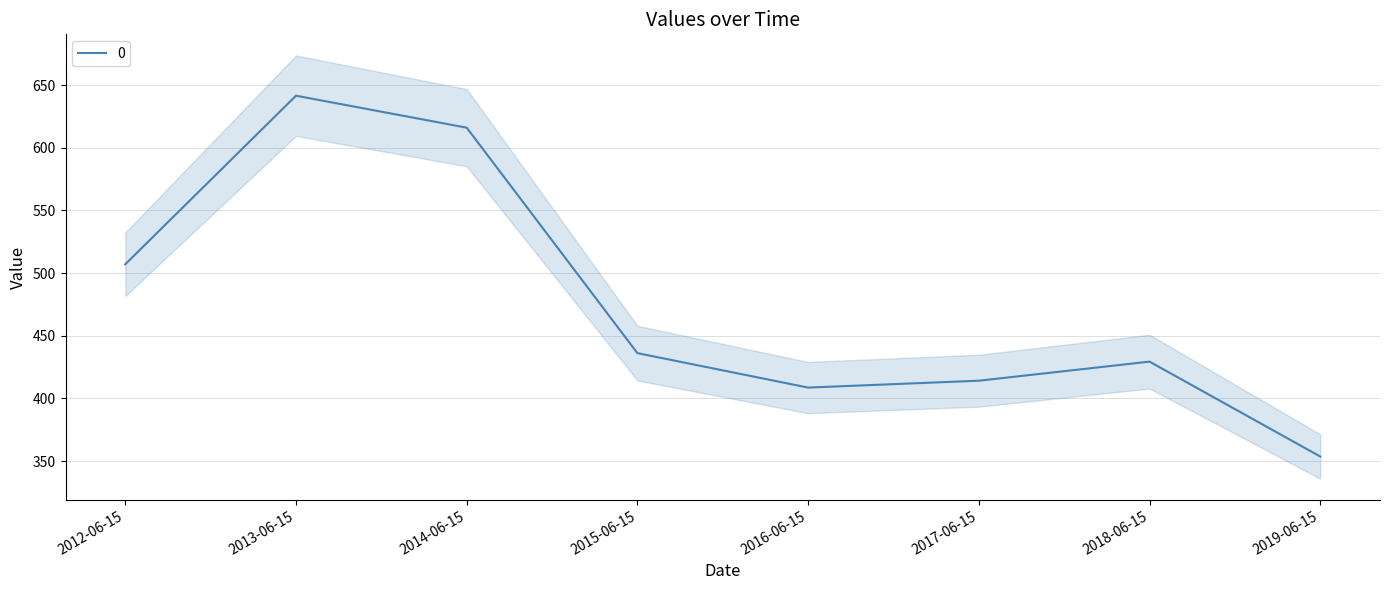

Reading right to left, list all the values displayed in this chart.

2019-06-15=353.7	2018-06-15=429.4	2017-06-15=414.2	2016-06-15=408.7	2015-06-15=436.1	2014-06-15=616.0	2013-06-15=641.5	2012-06-15=507.0